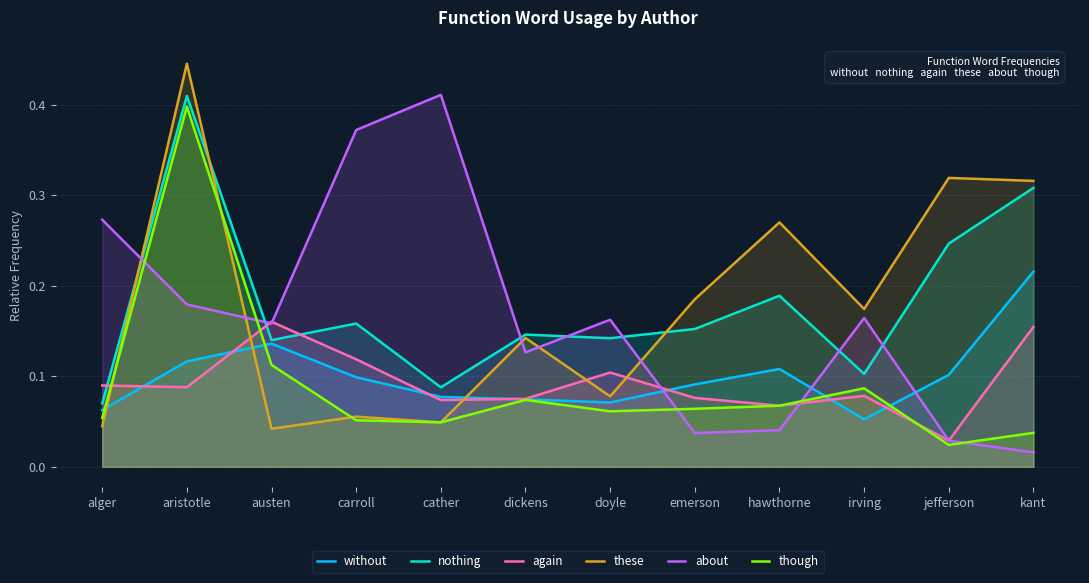

The value of about at dickens is 0.1. True or false?

True